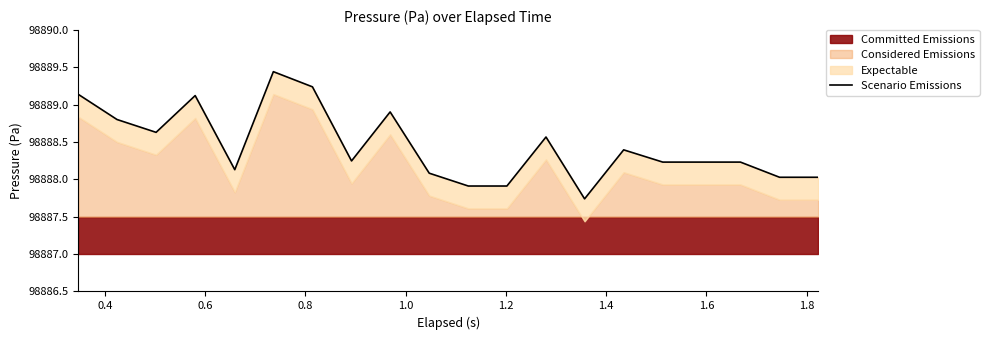

How many interior local valleys (lower than both neighbors) does the data have?

4